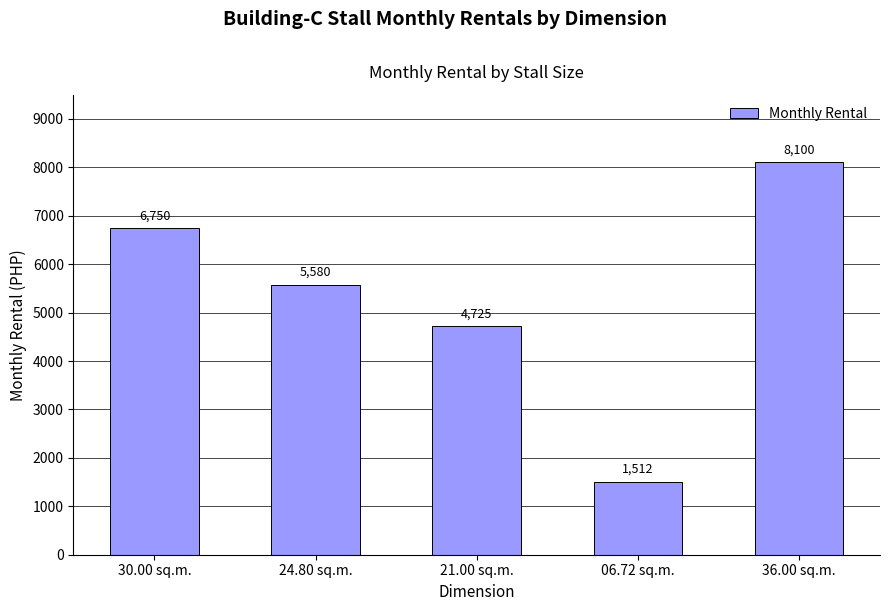

Reading left to right, extract all data points from this chart.

6750	5580	4725	1512	8100